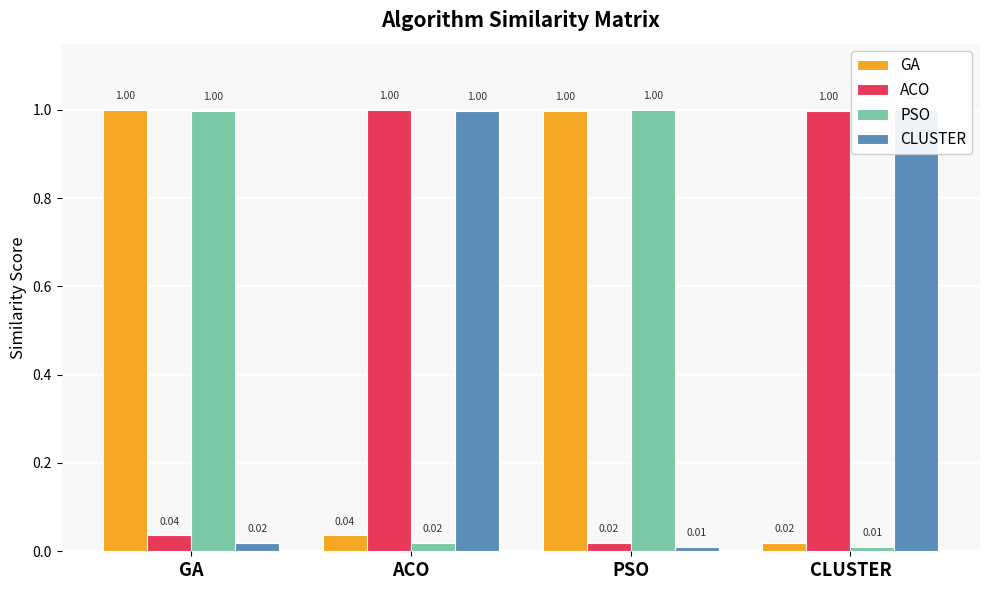

At which label does ACO reach its minimum?

PSO